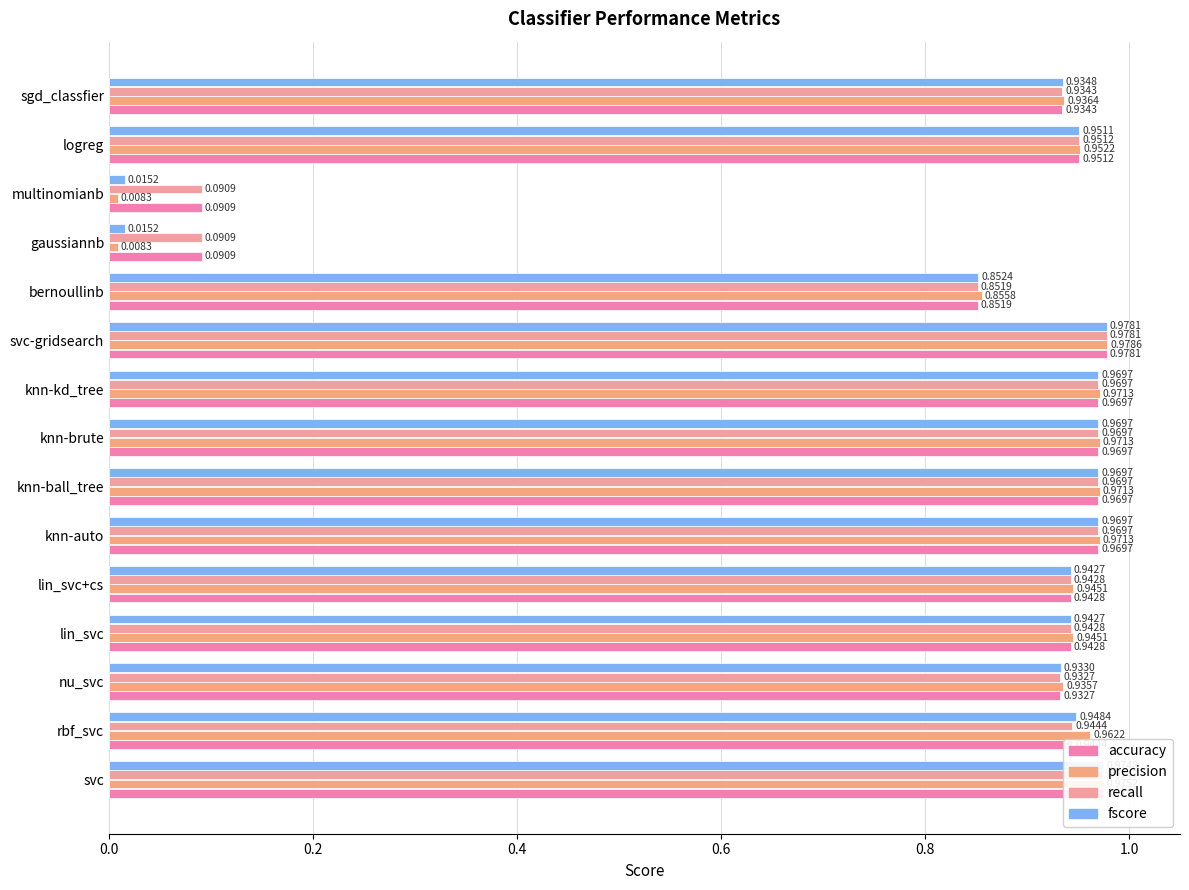

How many series are shown in this chart?

4